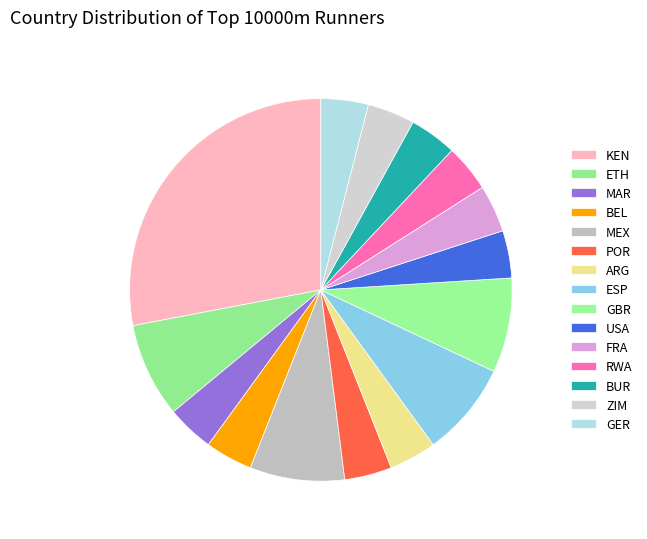

How many slices are in this pie chart?

15